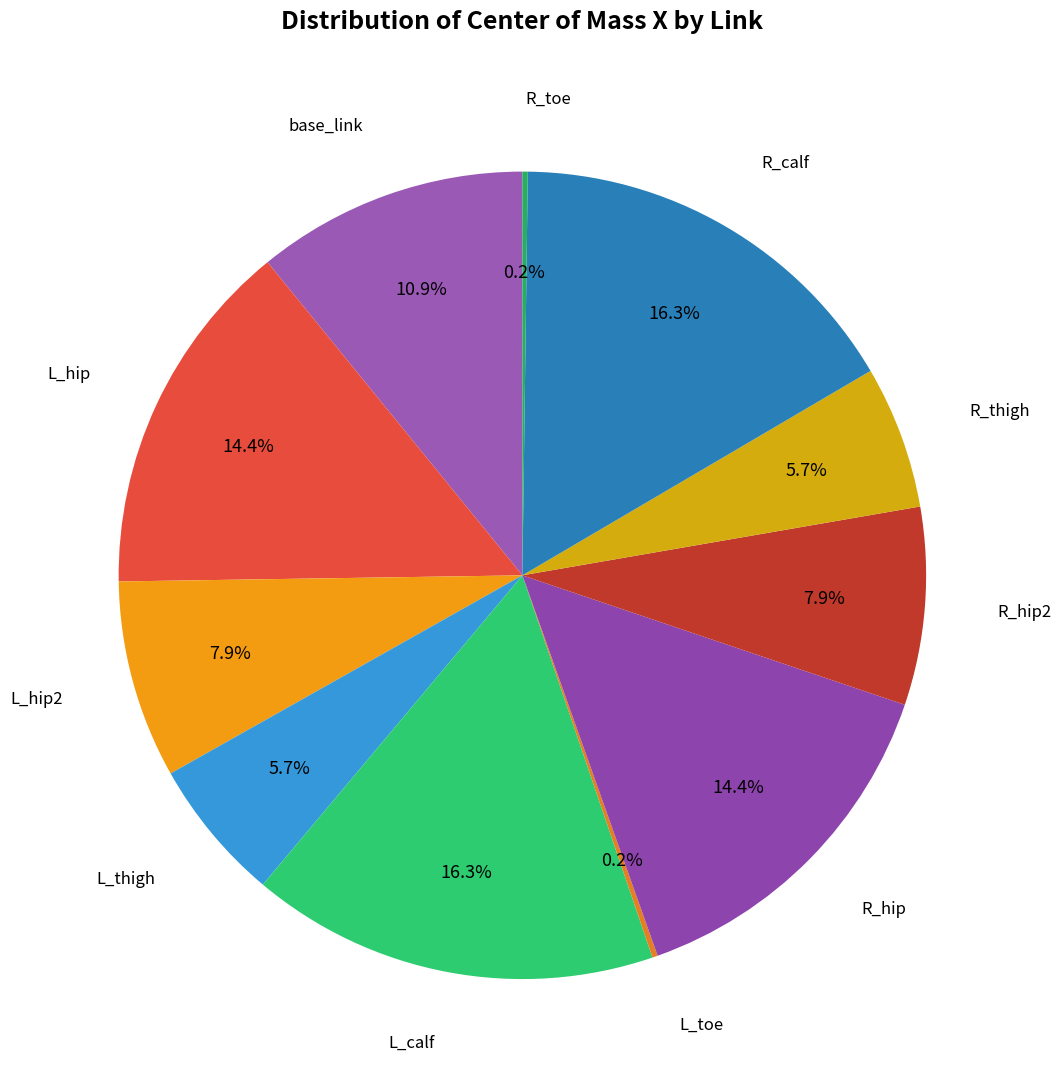

Is there any slice that represents more than half of the pie?

No